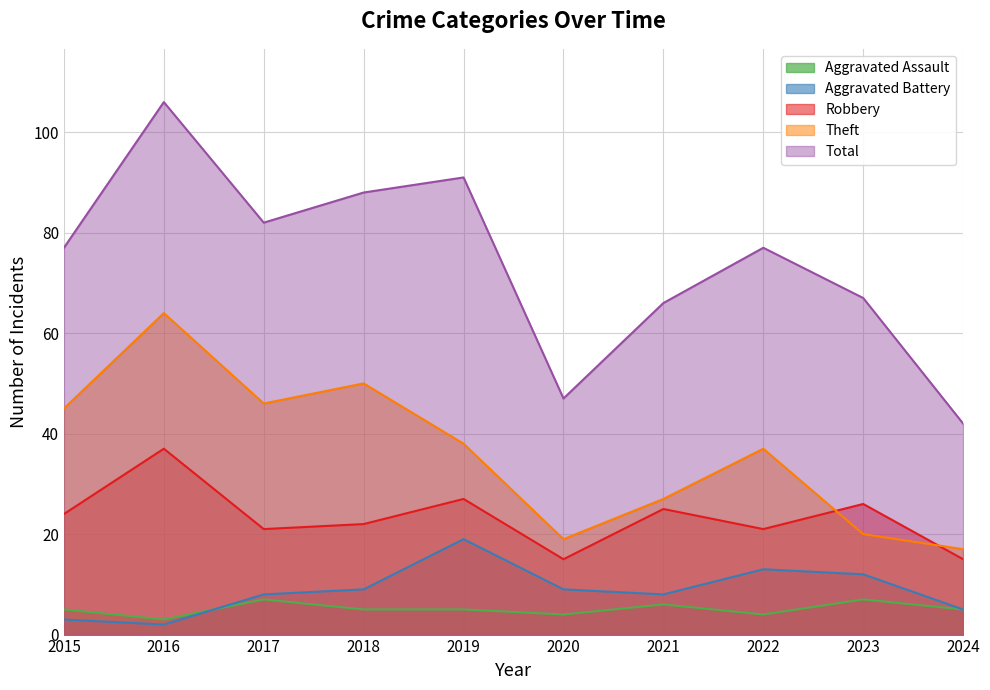

Reading right to left, what are all the values shown in this chart?

Aggravated Assault: 2024=5	2023=7	2022=4	2021=6	2020=4	2019=5	2018=5	2017=7	2016=3	2015=5
Aggravated Battery: 2024=5	2023=12	2022=13	2021=8	2020=9	2019=19	2018=9	2017=8	2016=2	2015=3
Robbery: 2024=15	2023=26	2022=21	2021=25	2020=15	2019=27	2018=22	2017=21	2016=37	2015=24
Theft: 2024=17	2023=20	2022=37	2021=27	2020=19	2019=38	2018=50	2017=46	2016=64	2015=45
Total: 2024=42	2023=67	2022=77	2021=66	2020=47	2019=91	2018=88	2017=82	2016=106	2015=77